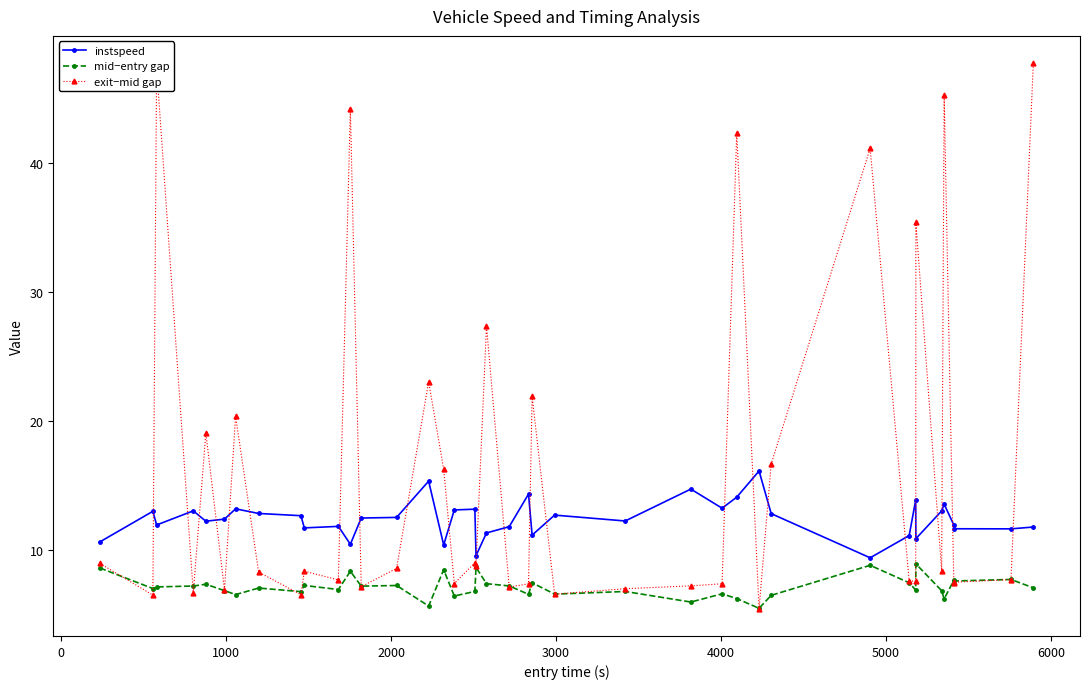

At how many categories does at least one series exceed 36?

6